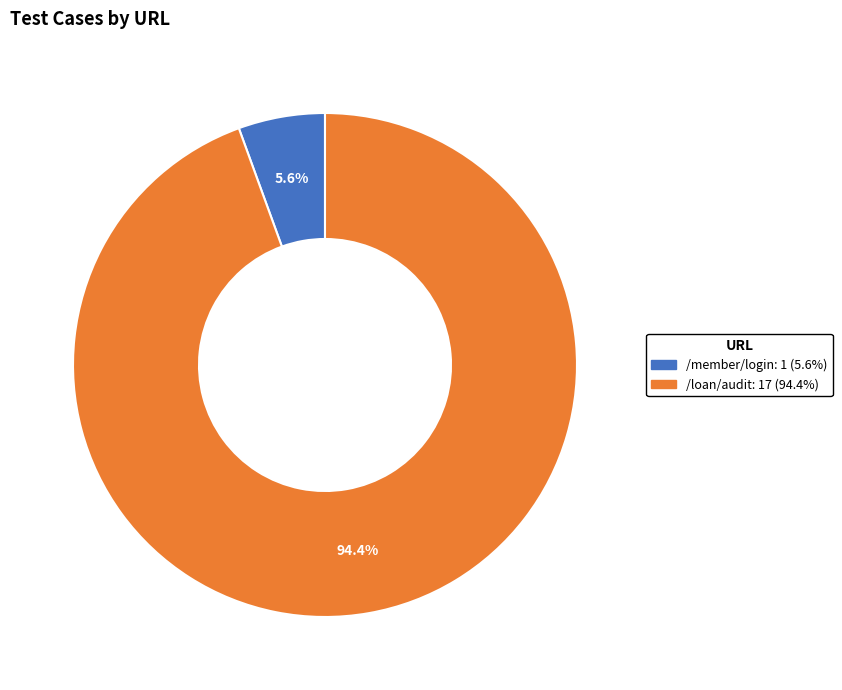

To the nearest percent, what portion does /member/login represent?

6%